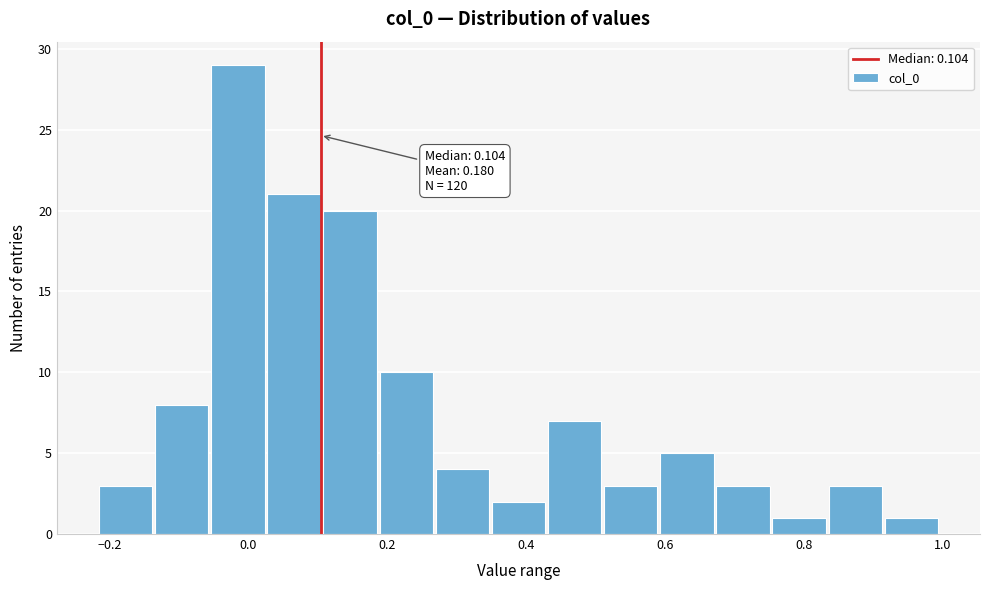

Which range on the x-axis has the tallest bar?

-0.06 to 0.02